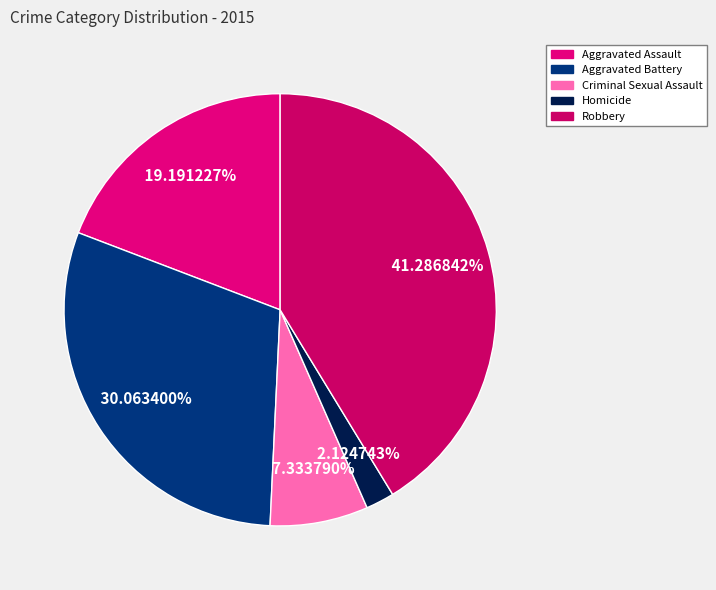

What percentage is NOT represented by Criminal Sexual Assault?

92.7%